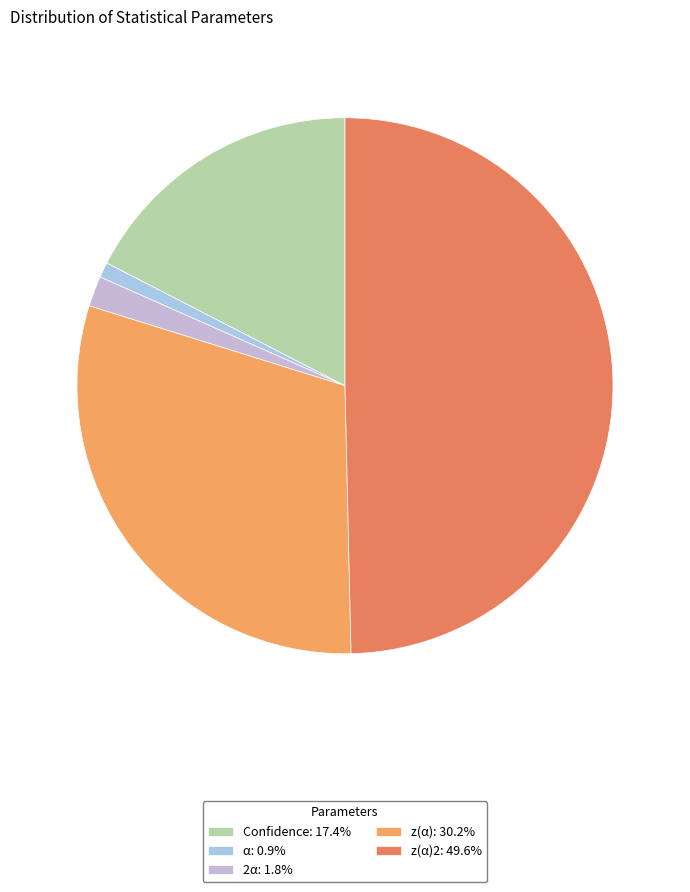

How many segments does this pie chart have?

5